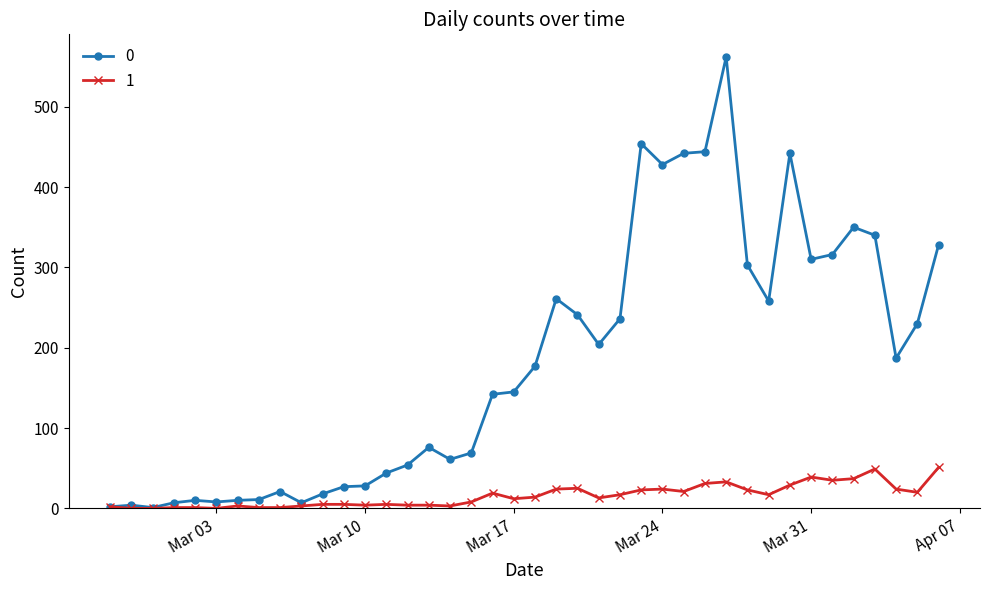

What is the greatest value displayed?

562